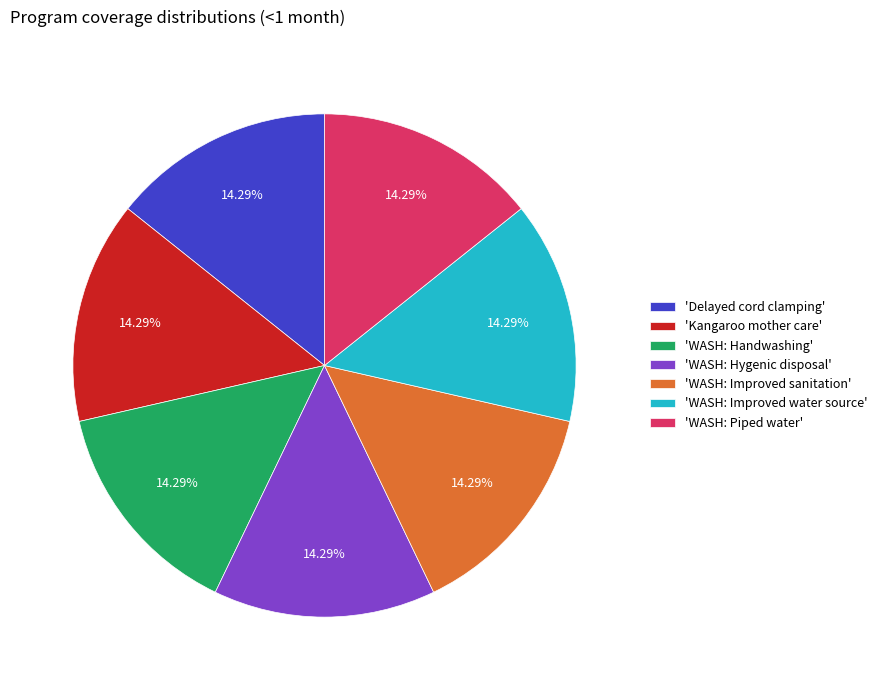

Does 'WASH: Handwashing' represent more than half of the total?

No